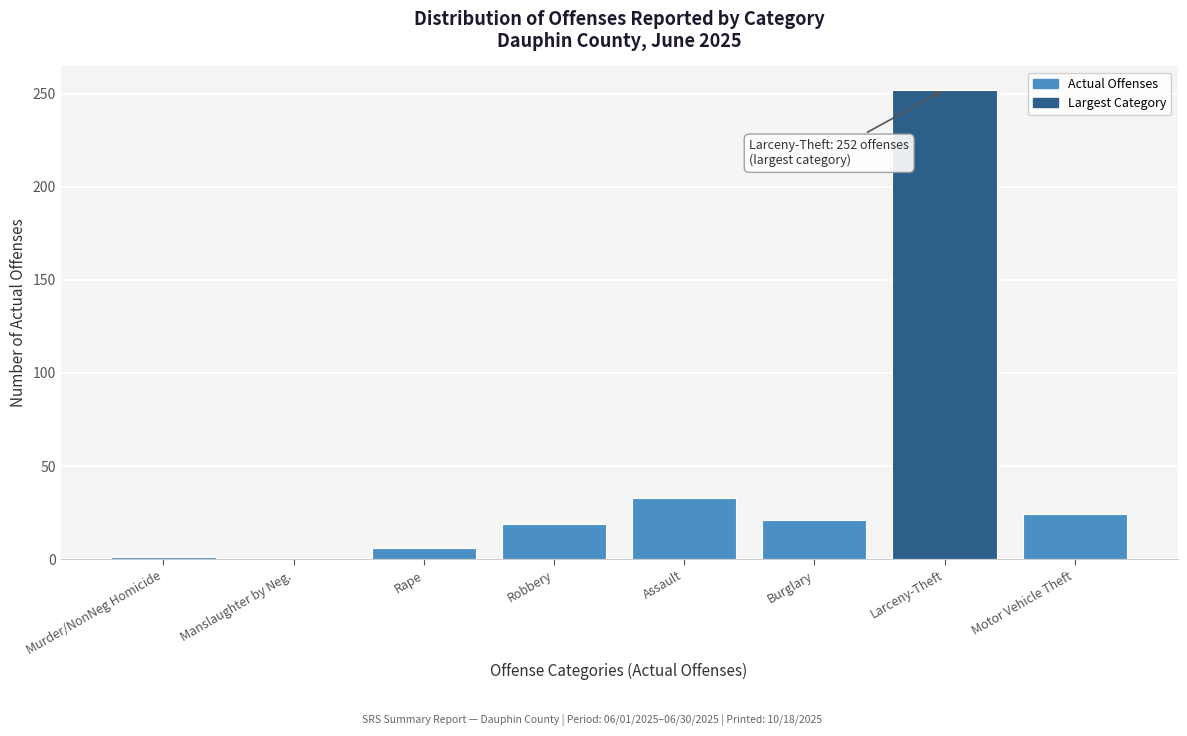

What is the greatest value displayed?

252